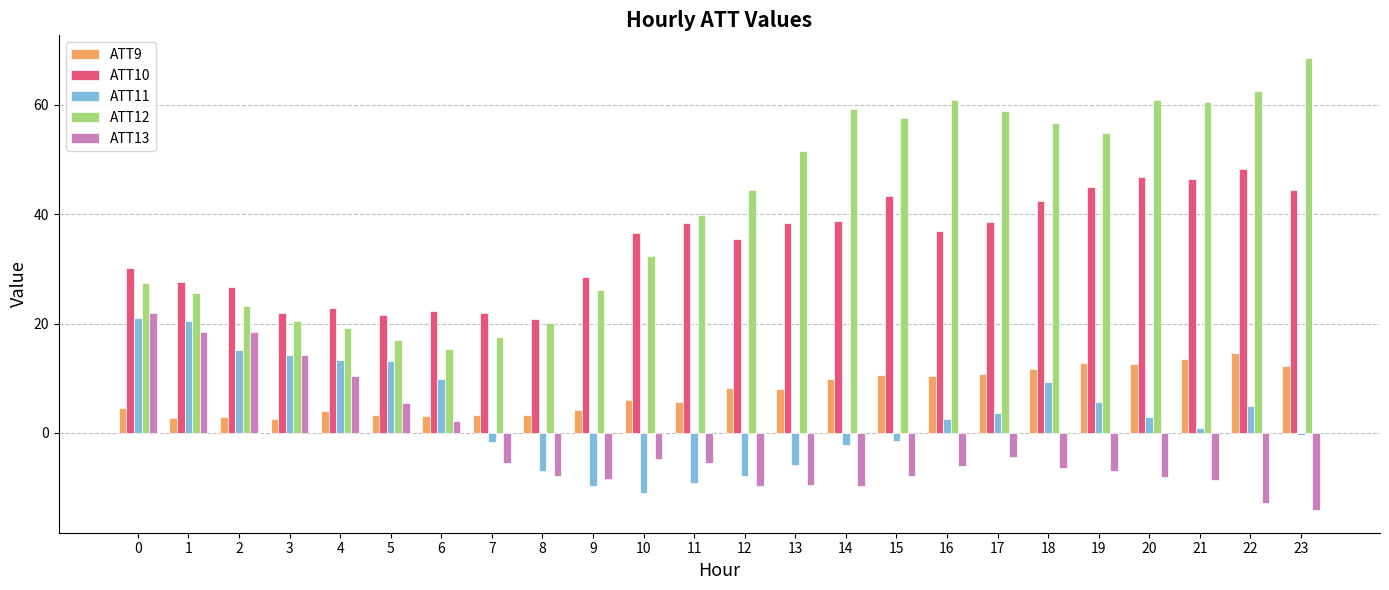

Is the value of ATT12 at 11 greater than the value of ATT13 at 7?

Yes